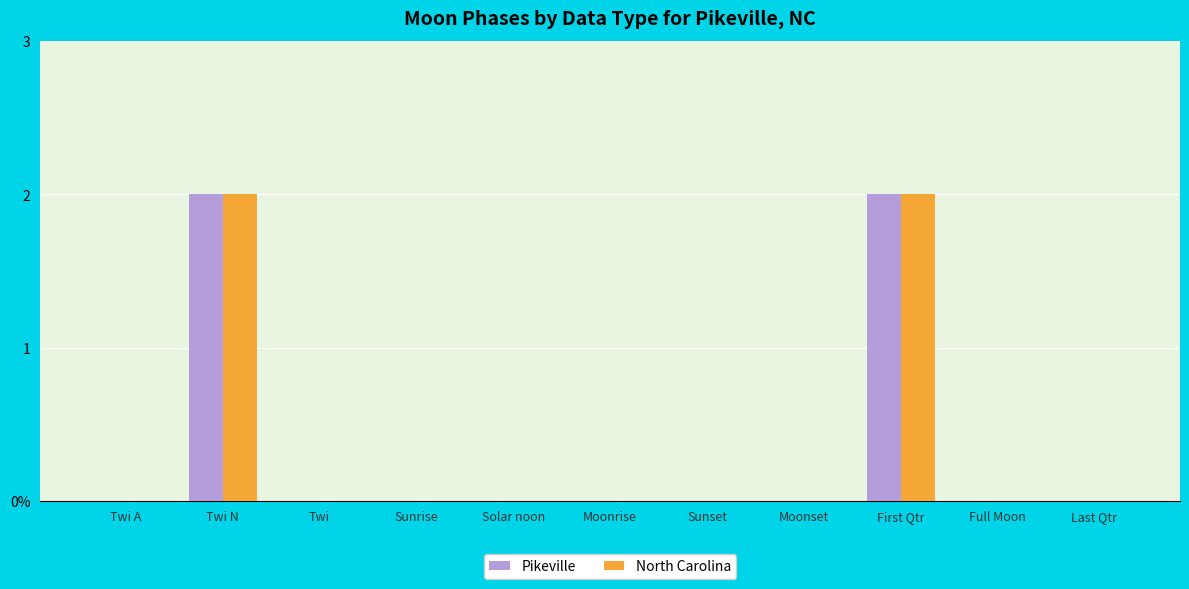

Which series changed the most between Twi A and Sunrise?

Pikeville